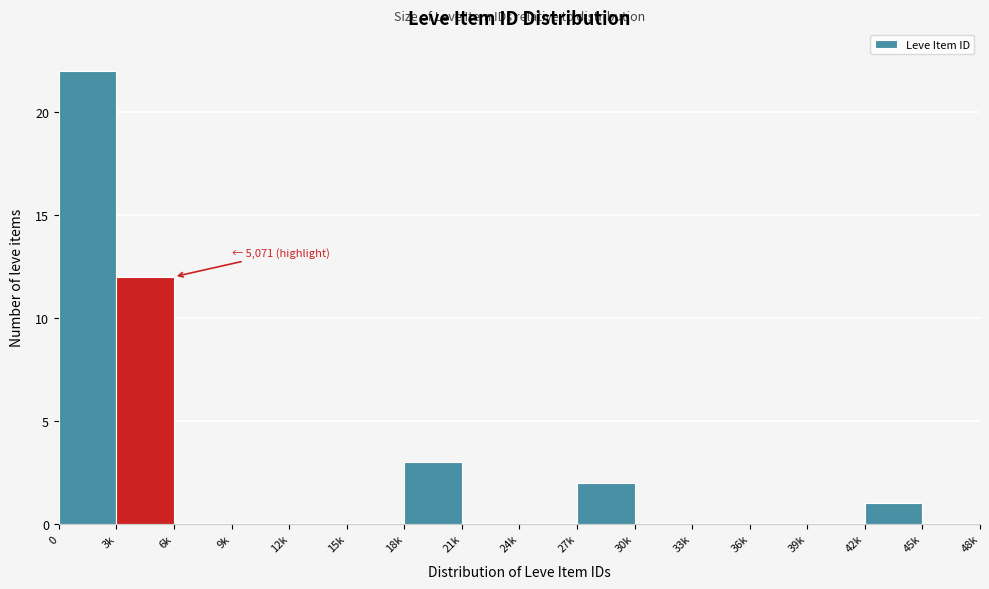

Reading right to left, extract all data points from this chart.

45k=0	42k=1	39k=0	36k=0	33k=0	30k=0	27k=2	24k=0	21k=0	18k=3	15k=0	12k=0	9k=0	6k=0	3k=12	0=22